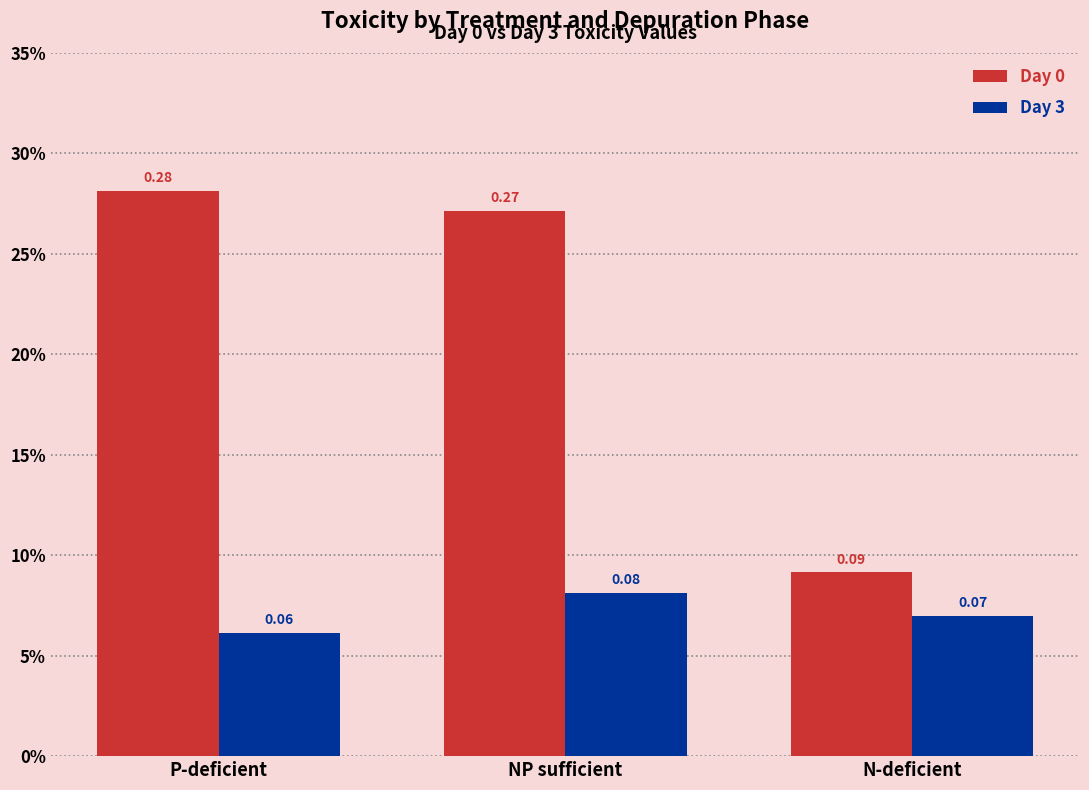

Does the chart contain stacked bars?

No